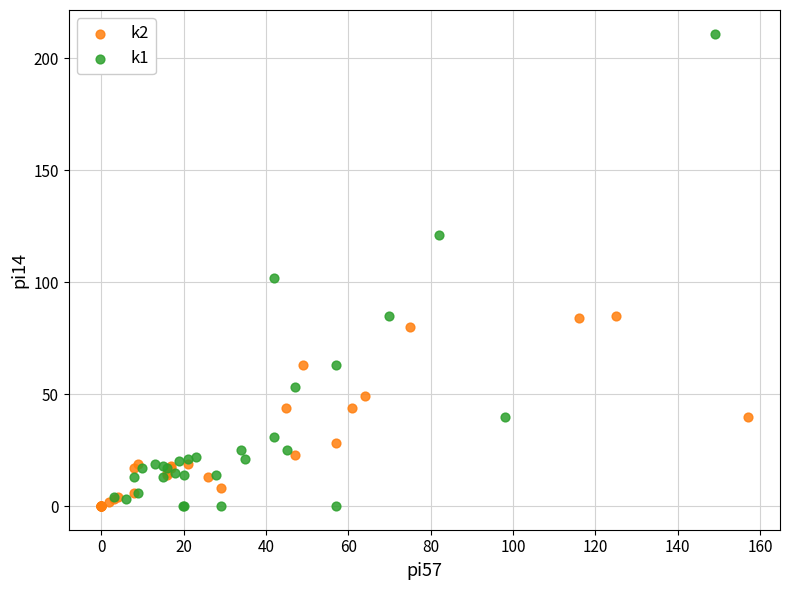

Which series has the largest Y range (max minus min)?

k1